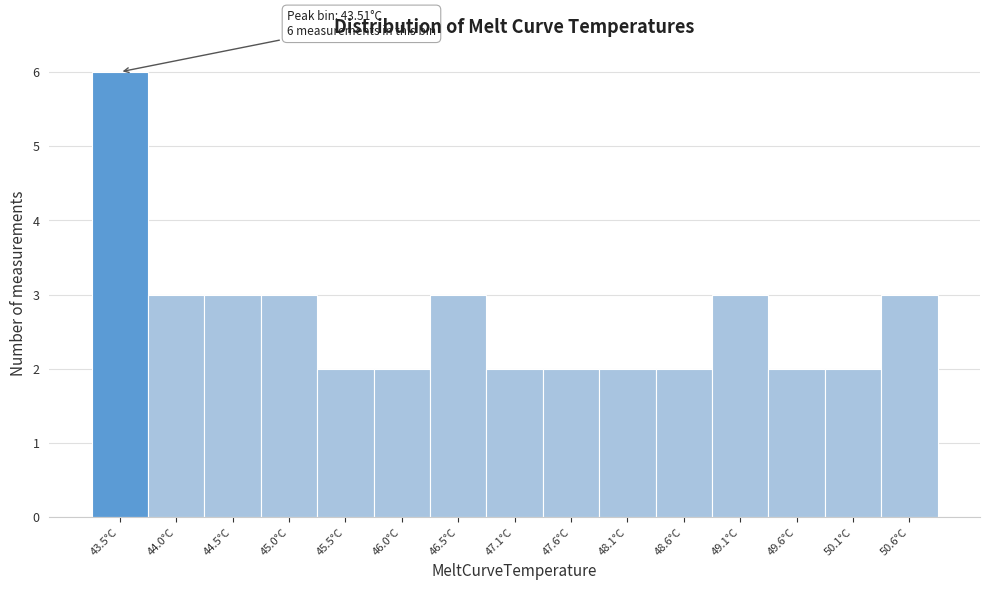

Over which range of the x-axis is the bar tallest?

43.3 to 43.8